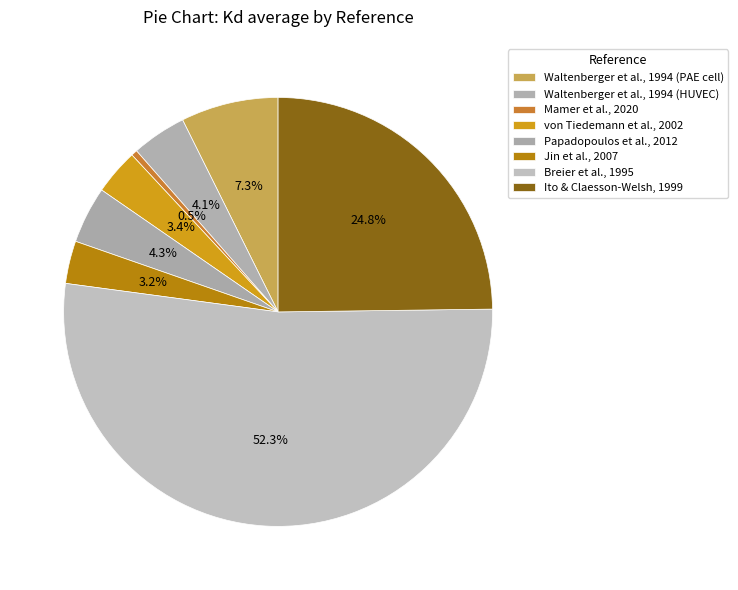

How many segments does this pie chart have?

8